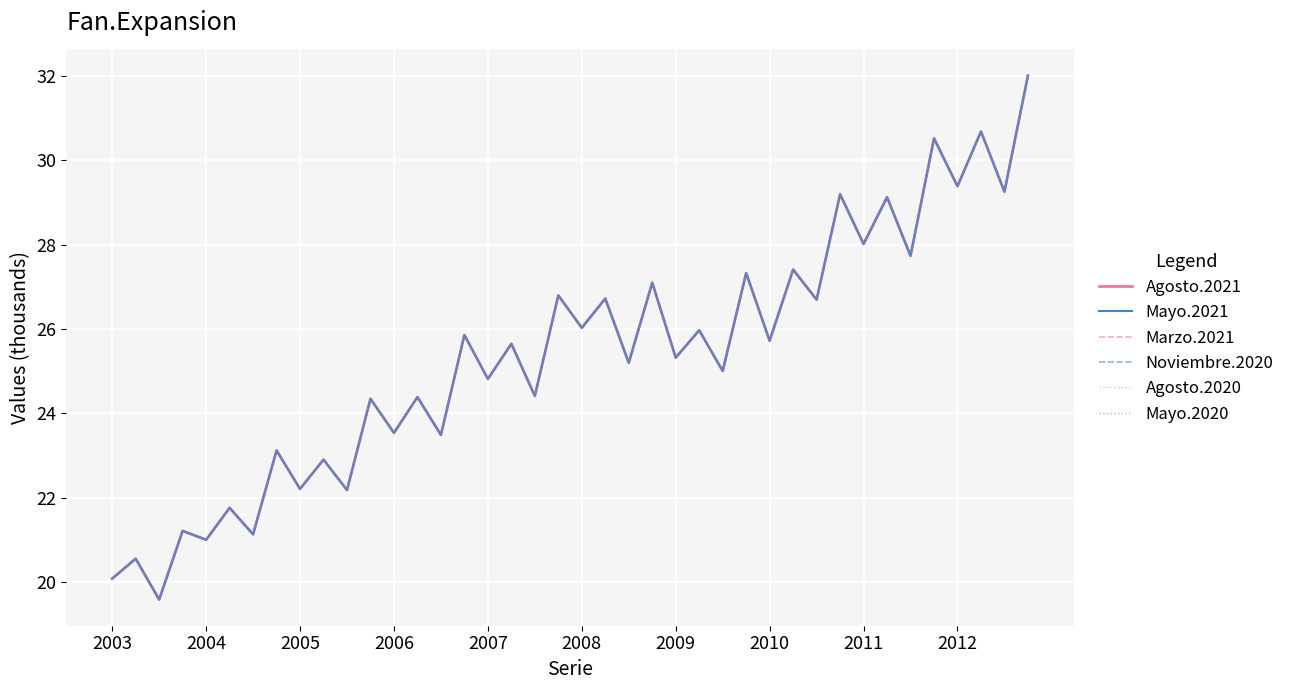

Does the chart display data point markers on the line(s)?

No